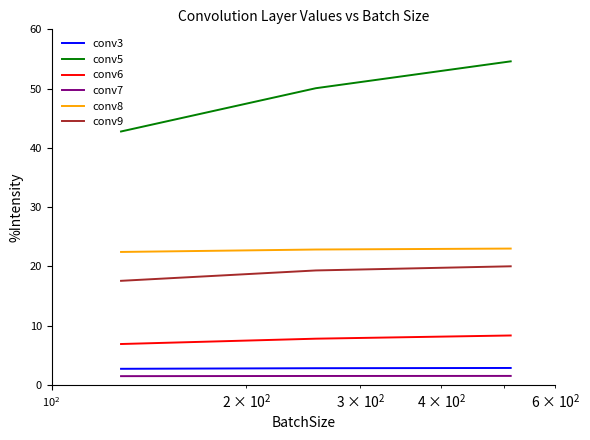

What is the highest value of the conv9 series?

20.0